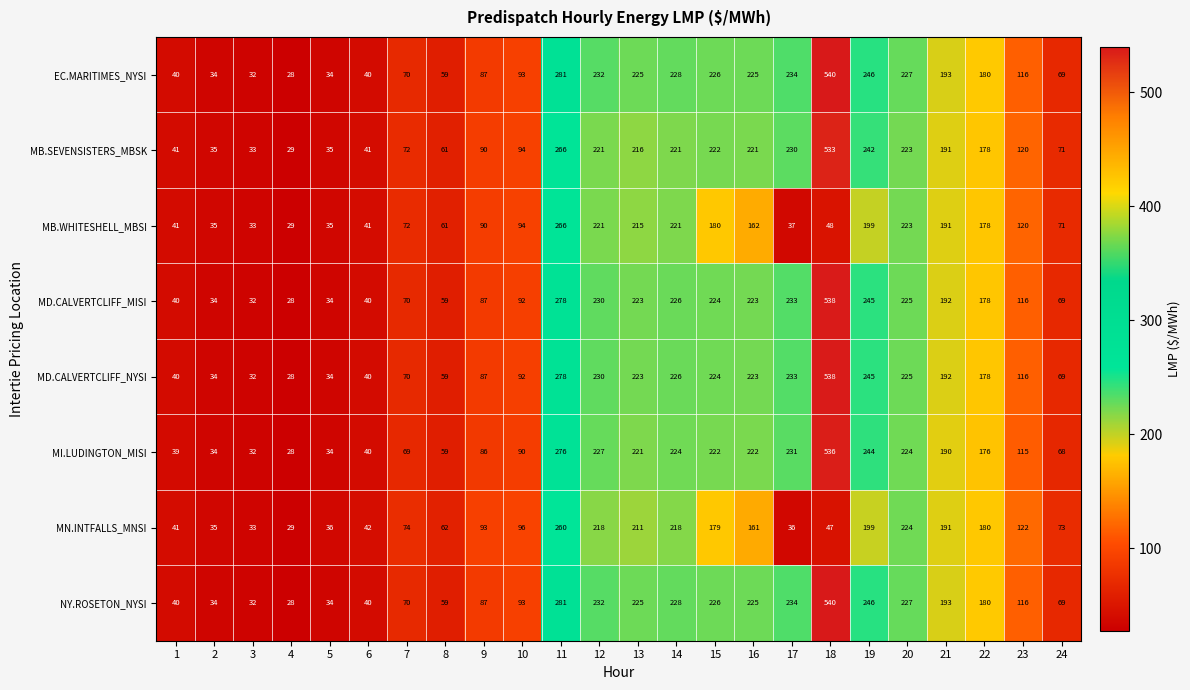

Read the MI.LUDINGTON_MISI value at 14, to the nearest 50.

200